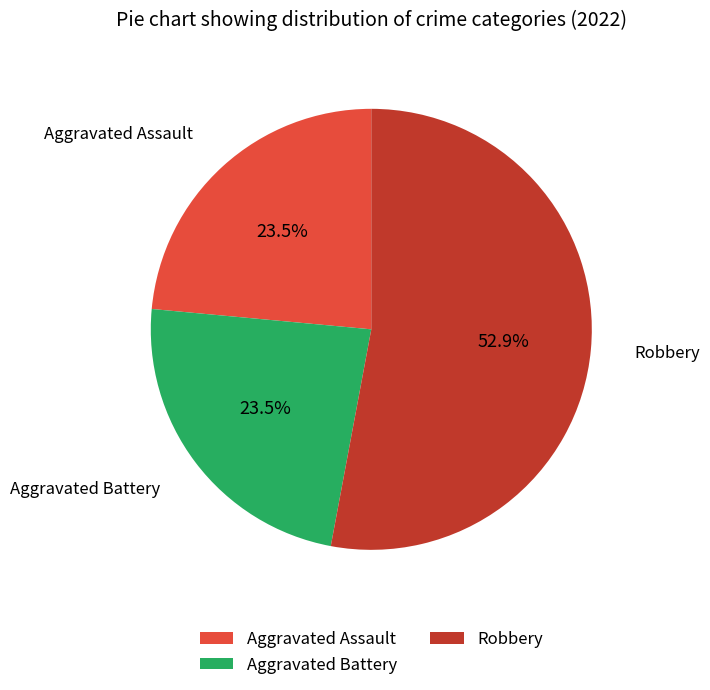

What is the largest slice in the pie chart?

Robbery